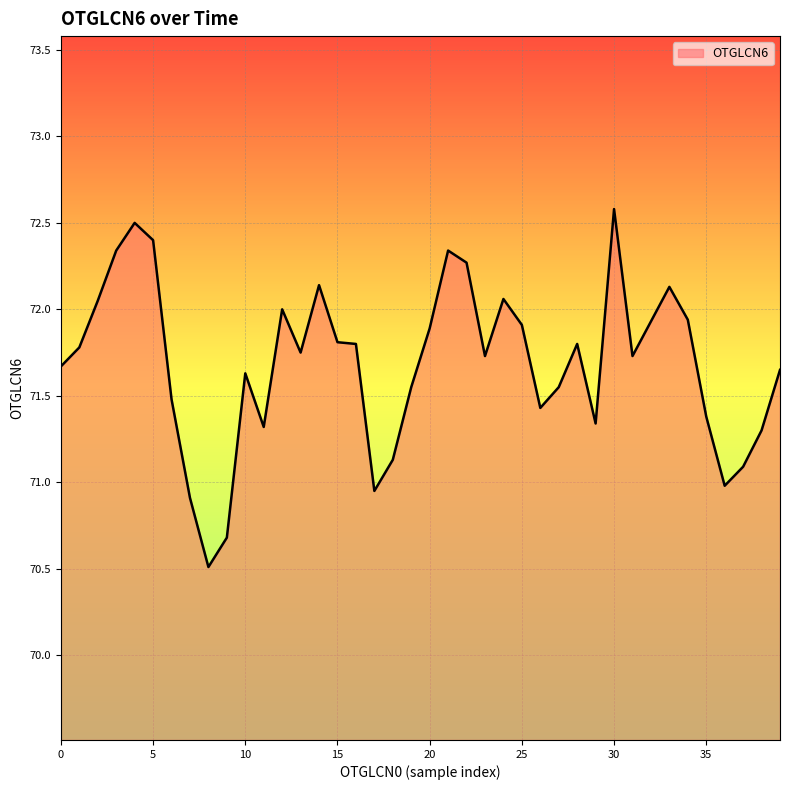

What is the difference between the maximum and minimum values?

2.1